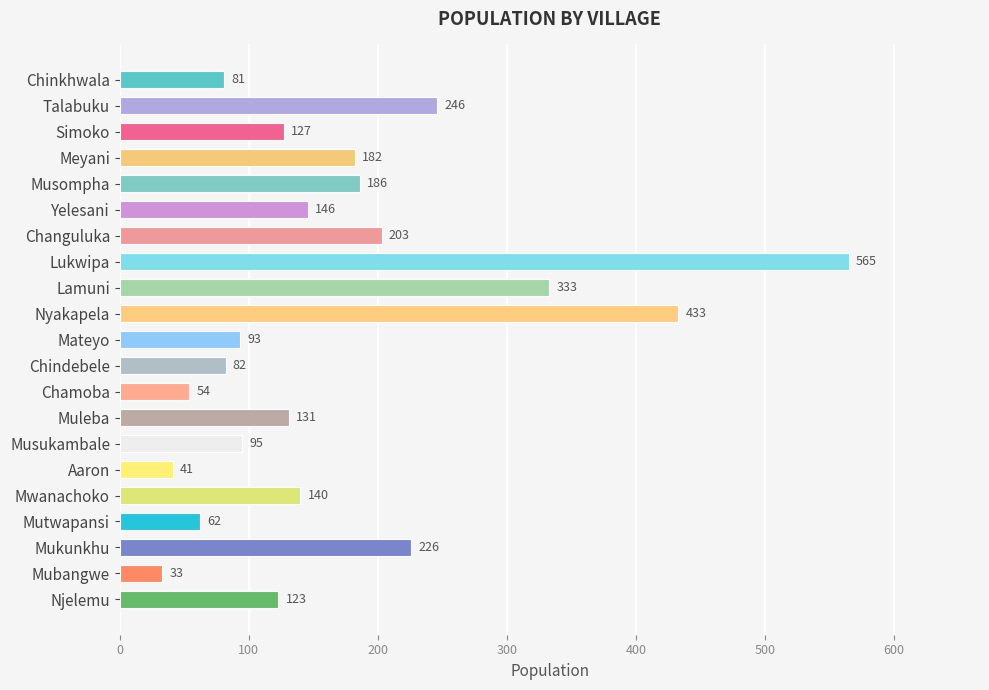

What is the maximum value shown in the chart?

565